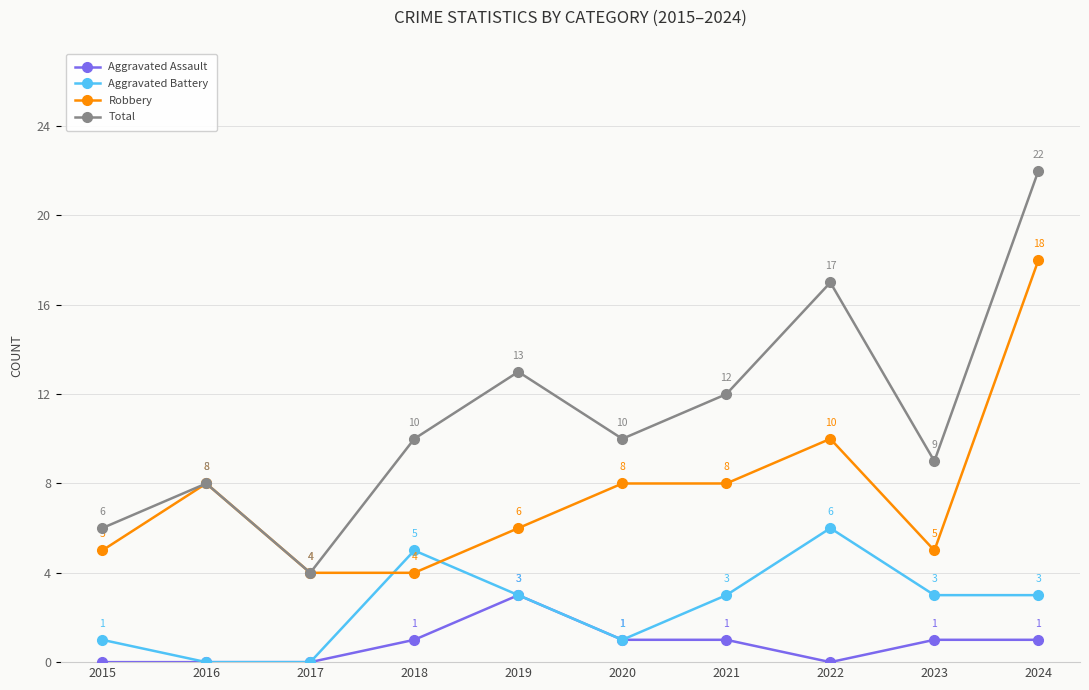

True or false: Aggravated Assault has more than 0 points higher than both neighbors.

True